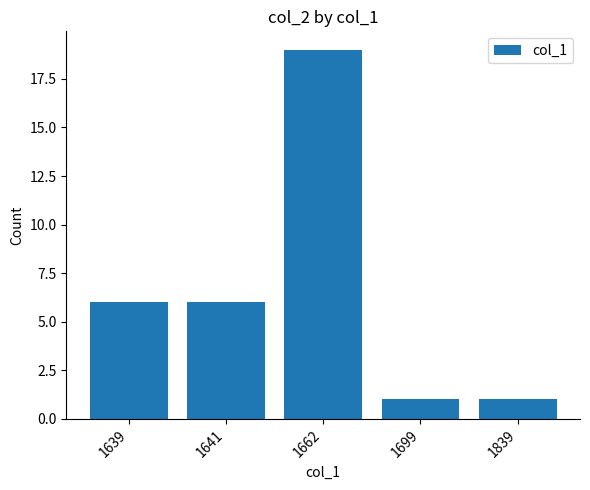

Reading right to left, extract all data points from this chart.

1	1	19	6	6